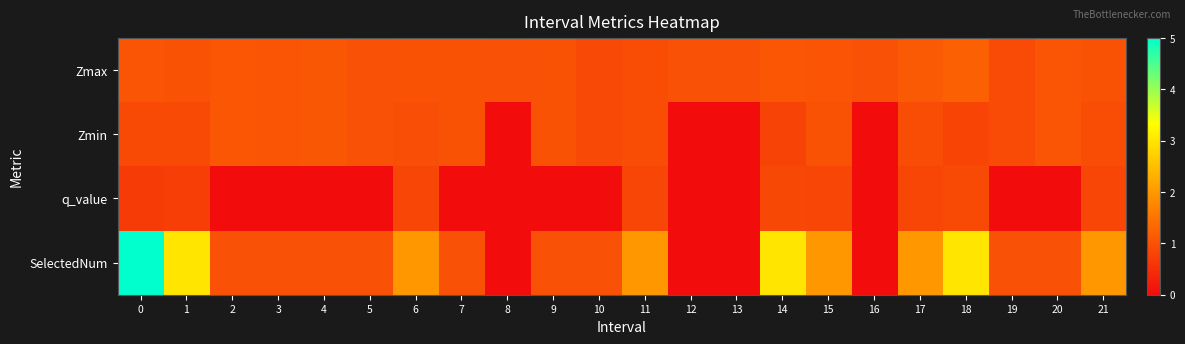

Rank the series at 5 from lowest to highest value.

q_value, Zmax, Zmin, SelectedNum